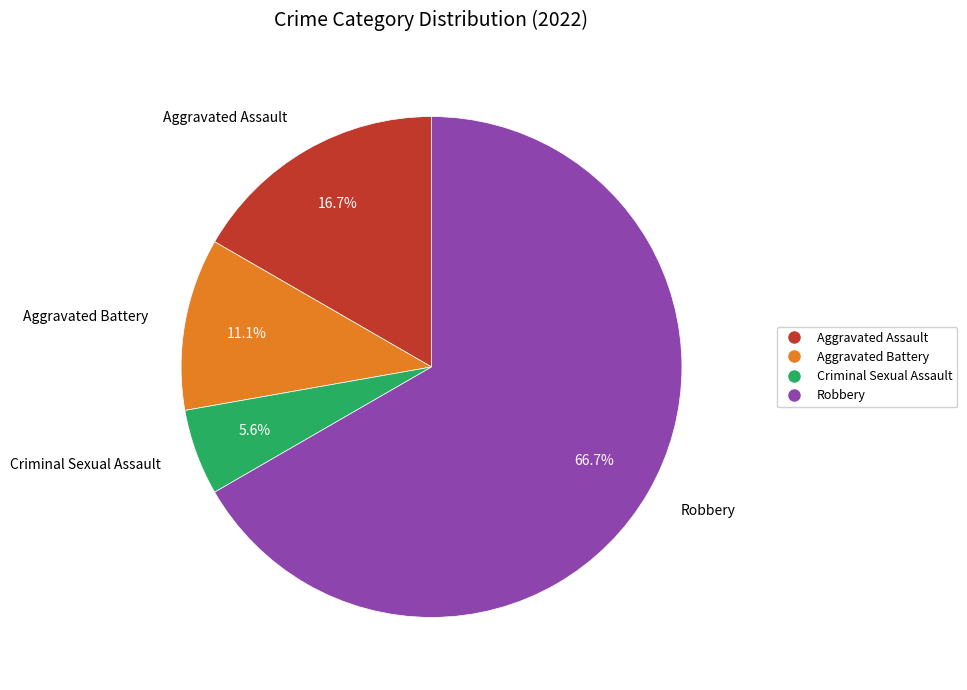

Do Aggravated Assault and Robbery together represent more than half of the pie?

Yes